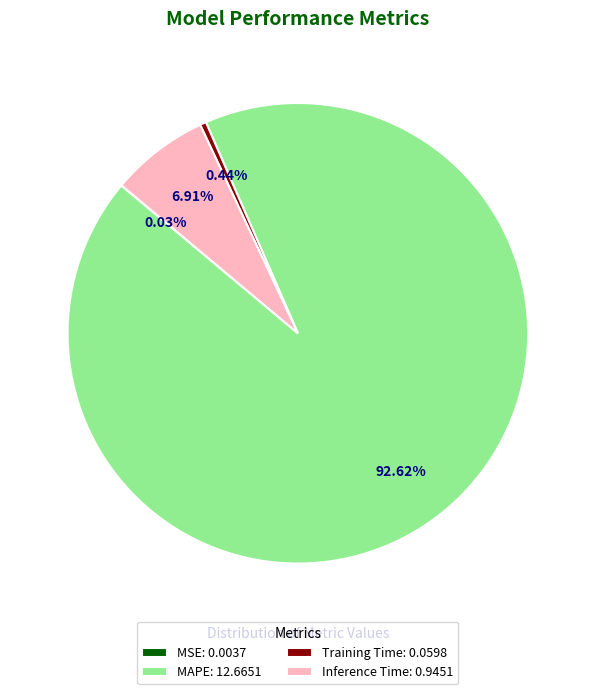

Is there any slice that represents more than half of the pie?

Yes